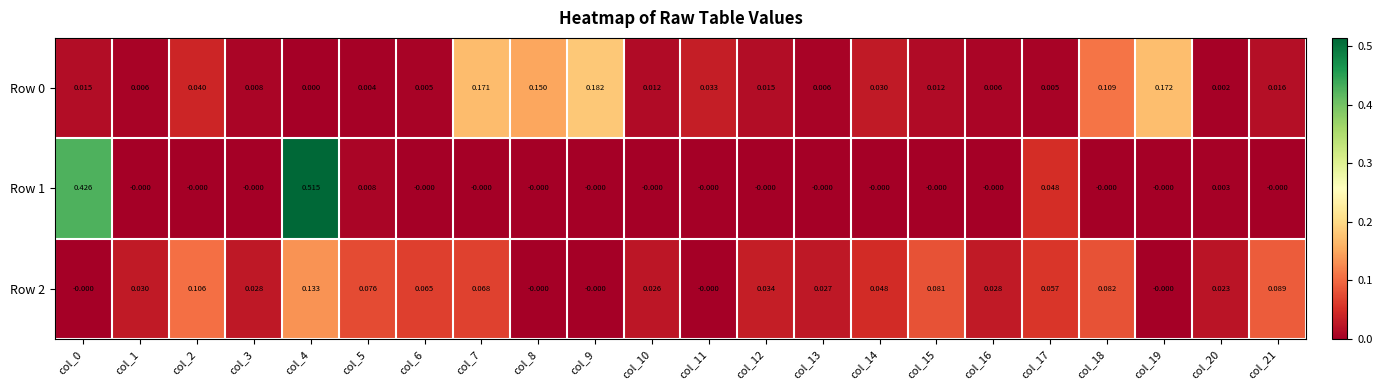

Is the value of Row 2 at col_1 greater than the value of Row 0 at col_9?

No